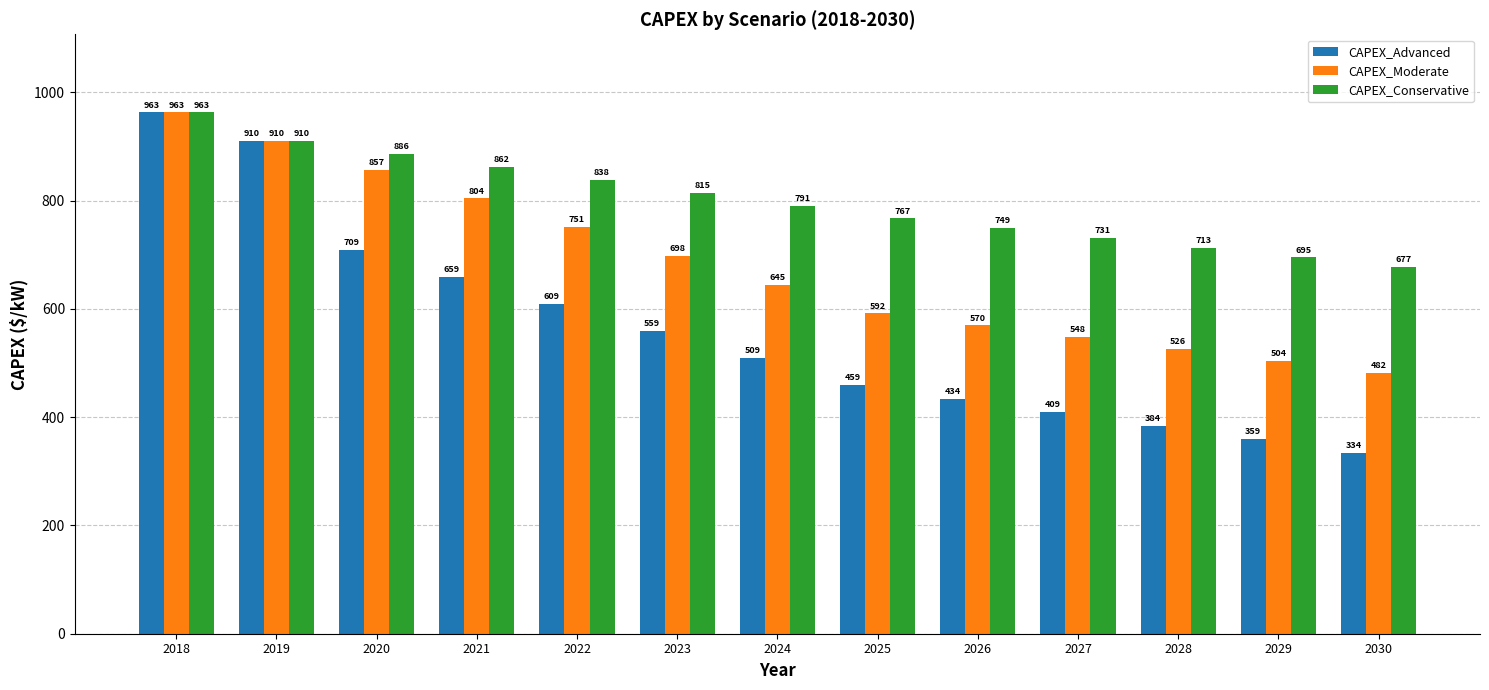

What are all the series names shown in the legend?

CAPEX_Advanced, CAPEX_Moderate, CAPEX_Conservative